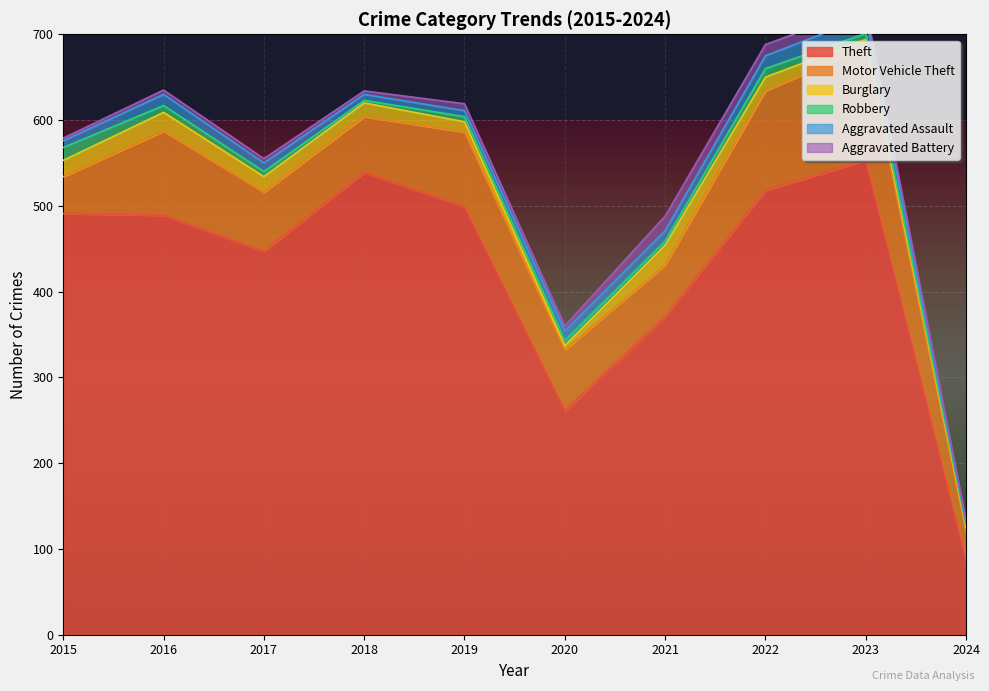

The Robbery series shows 3 at 2016. True or false?

False